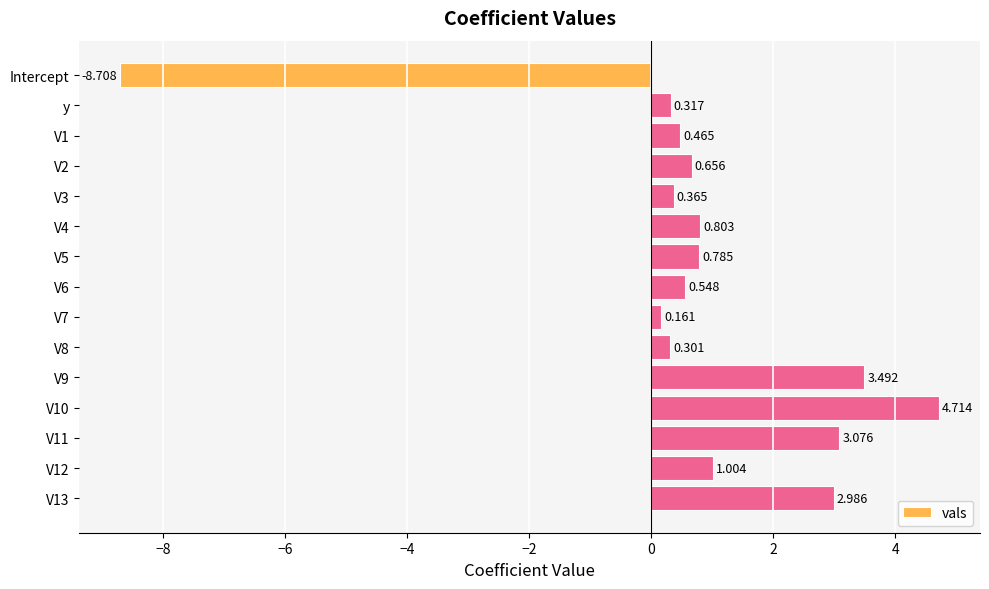

What is the label of the 14th bar from the bottom?

y